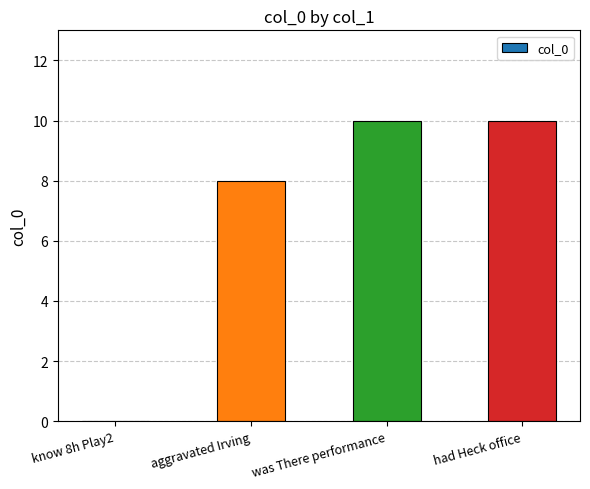

The chart shows a value of 10 at was There performance. True or false?

True